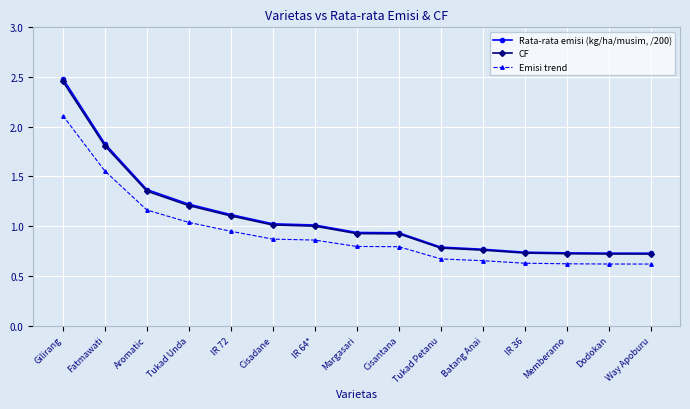

At Batang Anai, list the series in order from largest to smallest.

Rata-rata emisi (kg/ha/musim, /200), CF, Emisi trend